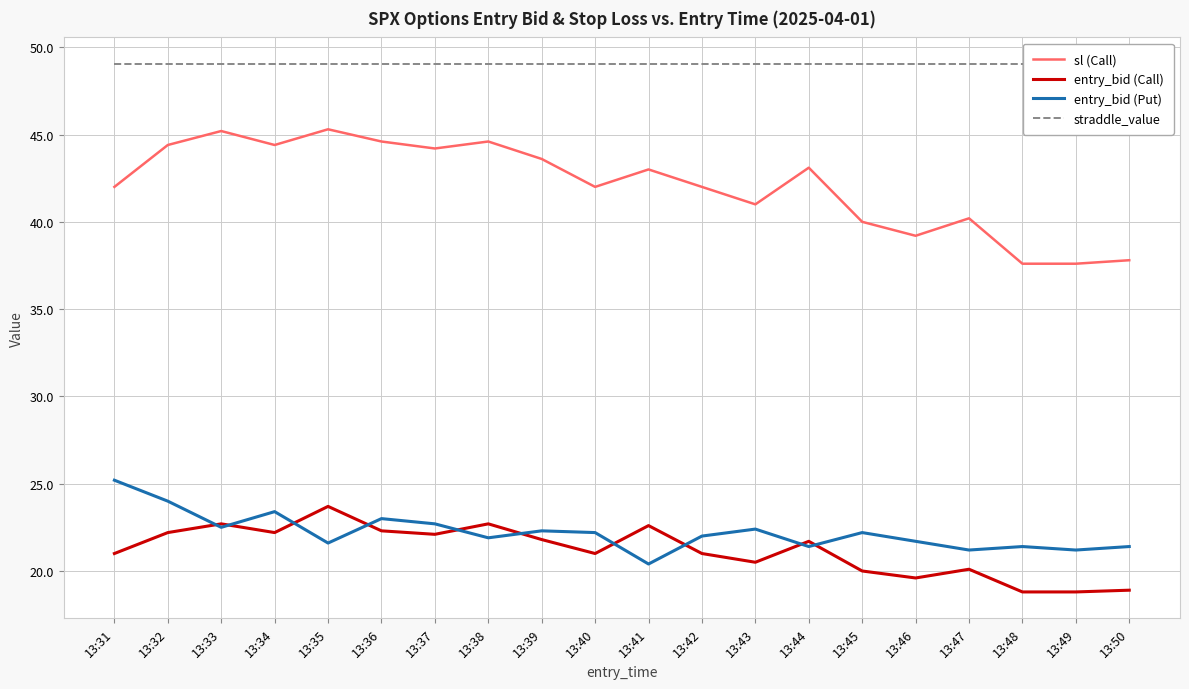

Rank the categories by sl (Call) value from lowest to highest.

13:48, 13:49, 13:50, 13:46, 13:45, 13:47, 13:43, 13:31, 13:40, 13:42, 13:41, 13:44, 13:39, 13:37, 13:32, 13:34, 13:36, 13:38, 13:33, 13:35